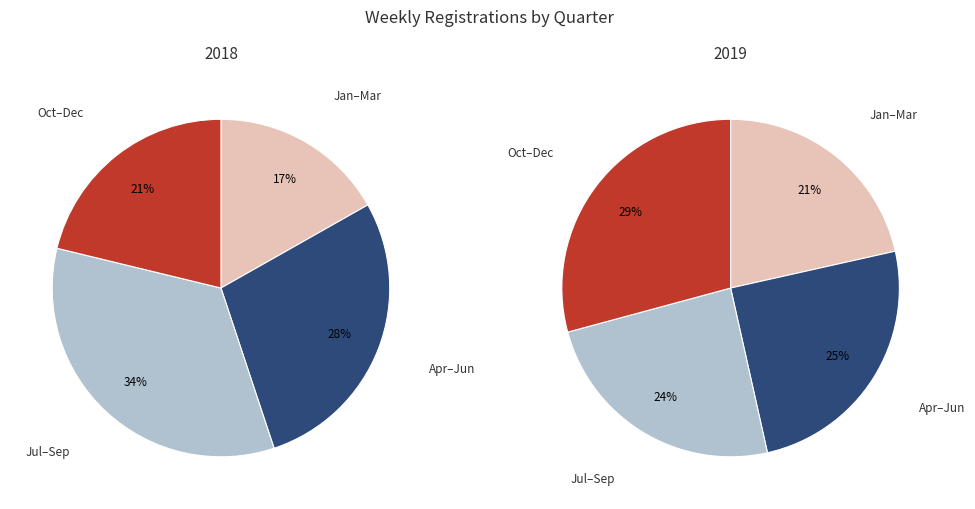

Which series has the largest range (max minus min)?

2018